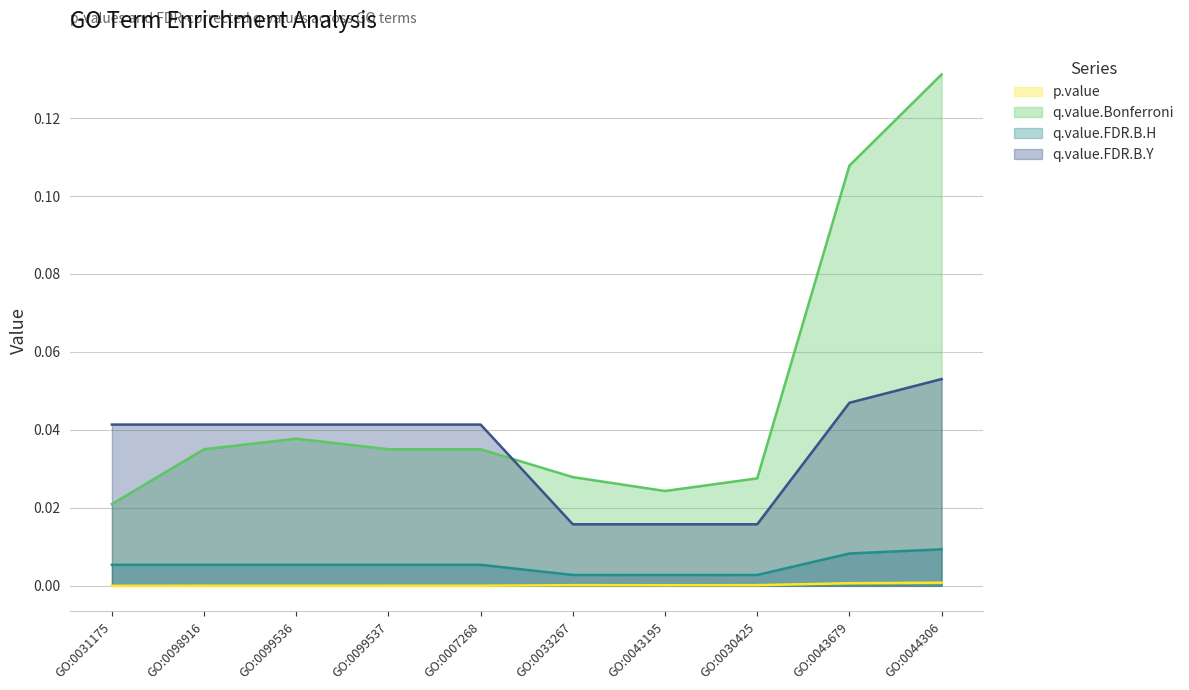

How many interior local valleys does the q.value.Bonferroni series have?

1